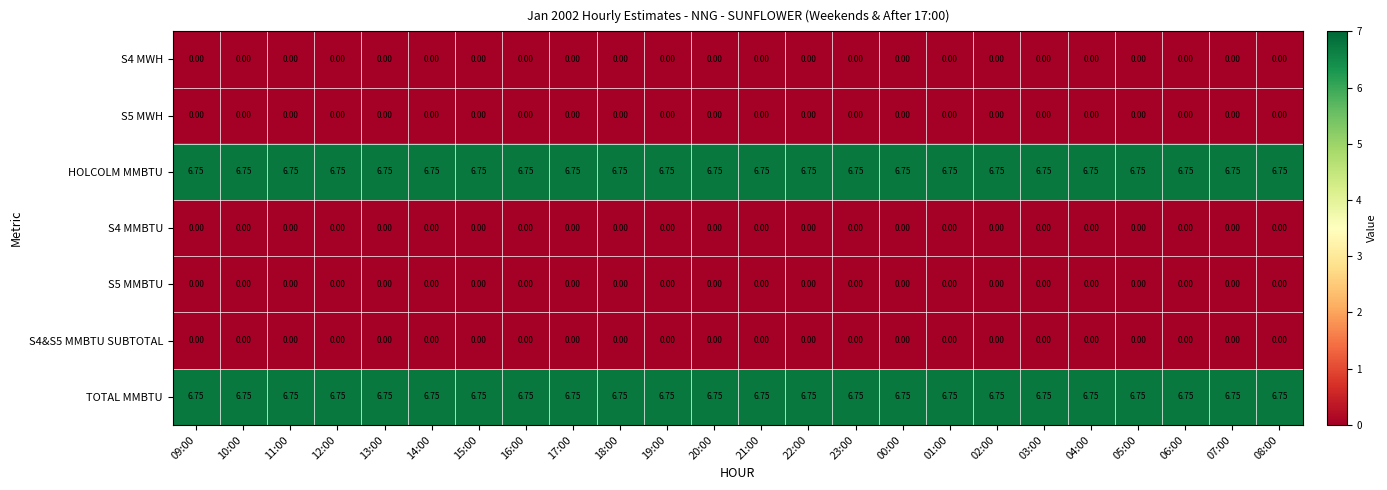

How many data points does each series have?

24